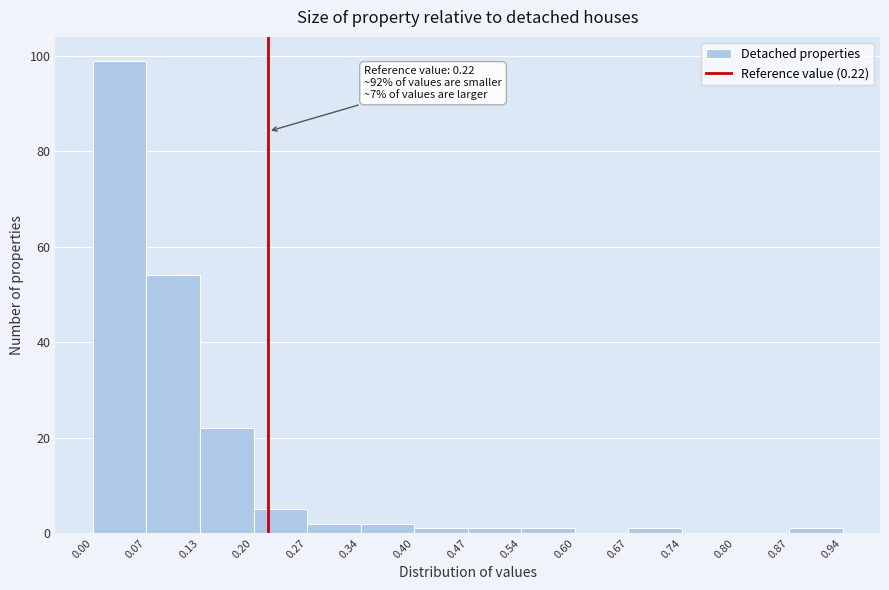

Over which range of the x-axis is the bar tallest?

0.00 to 0.07